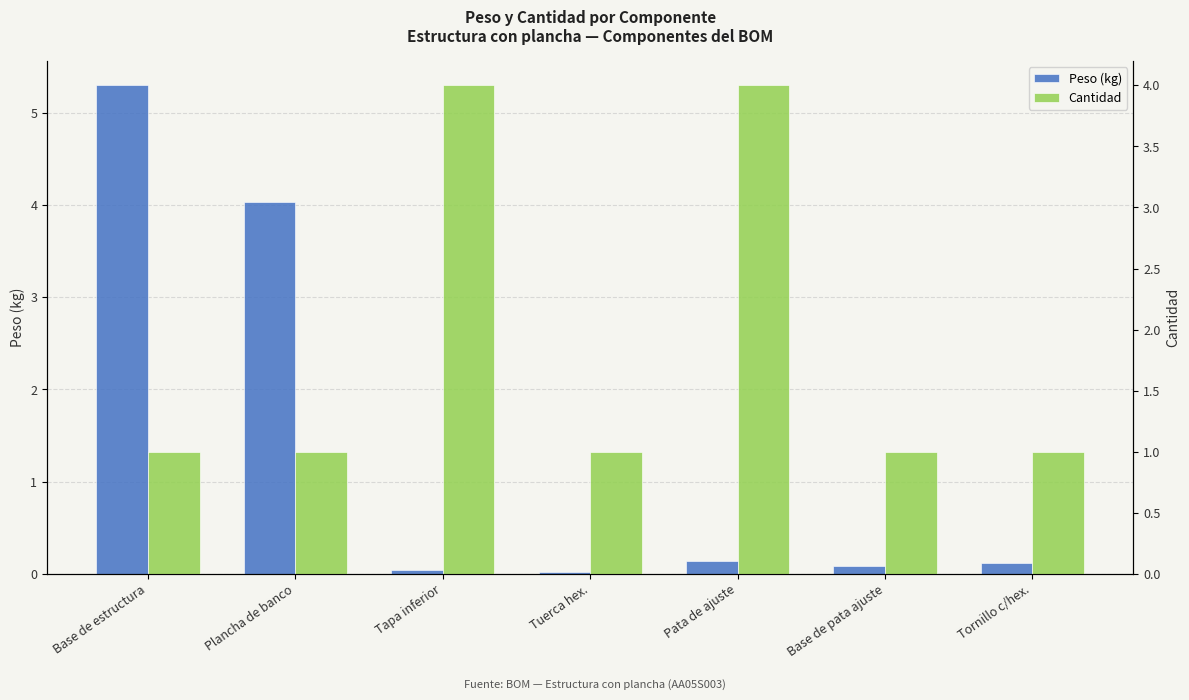

True or false: Cantidad has a value of 1.0 at Base de estructura.

True